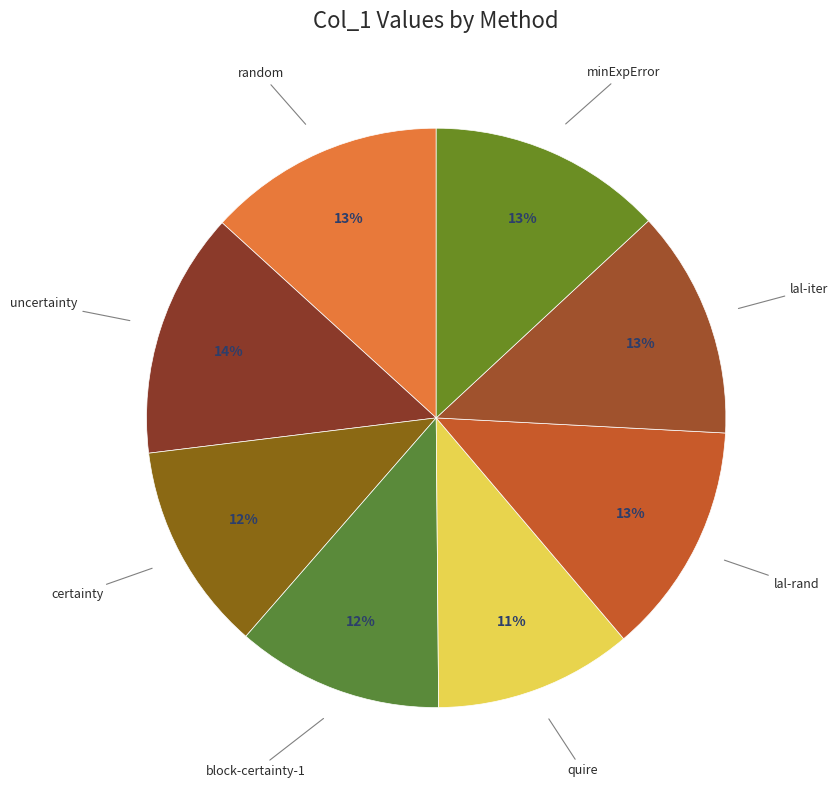

Combined, do quire and block-certainty-1 account for over 50%?

No